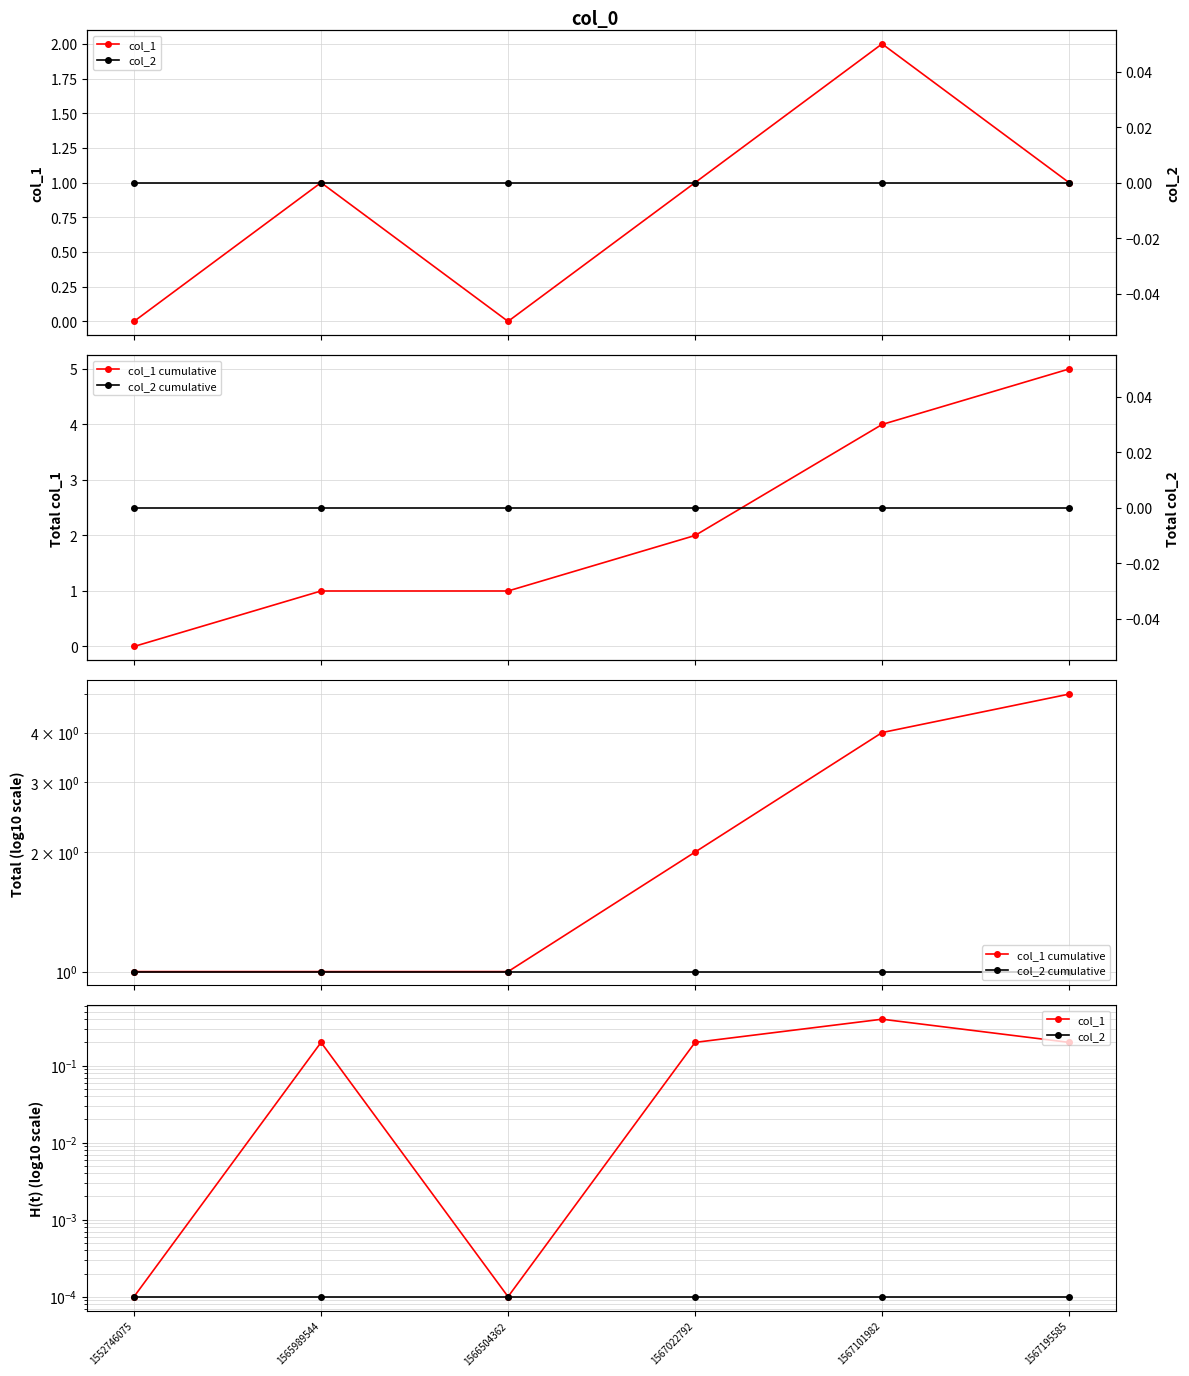

How many lines are shown in the chart?

4